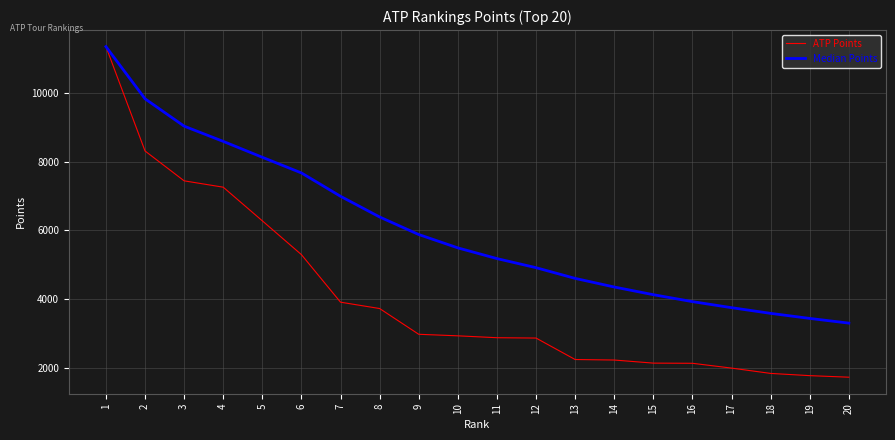

What is the difference between the maximum and minimum values in the ATP Points series?

9630